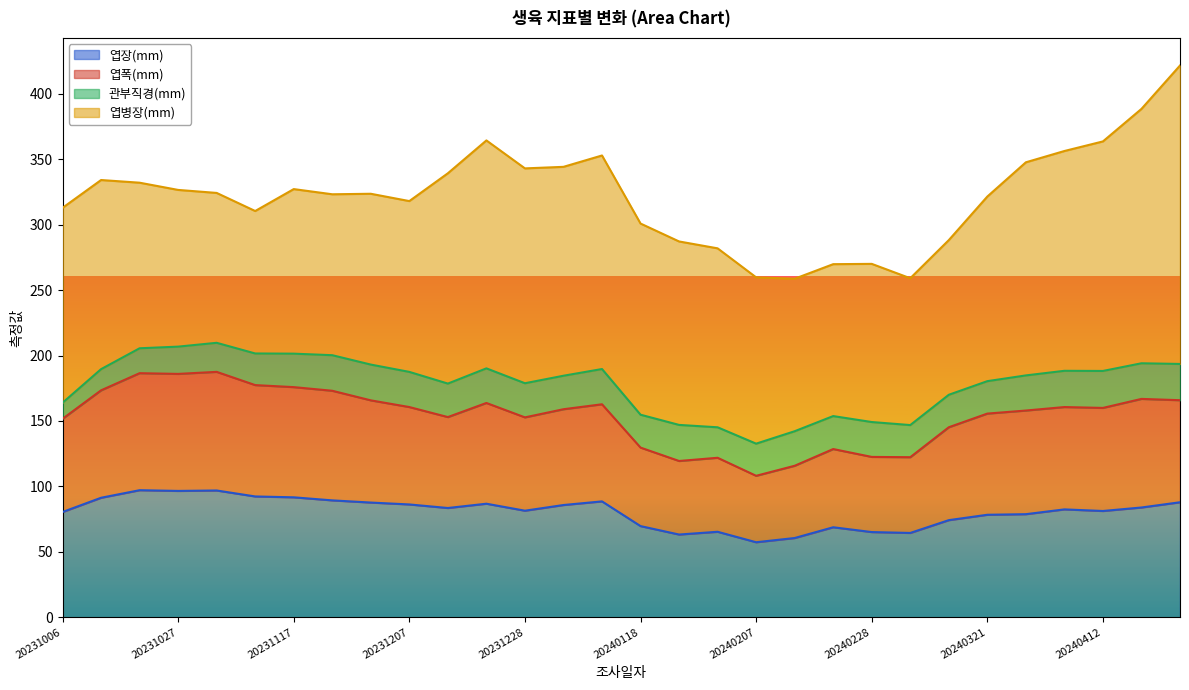

Where is the first local minimum for 엽장(mm)?

20231027